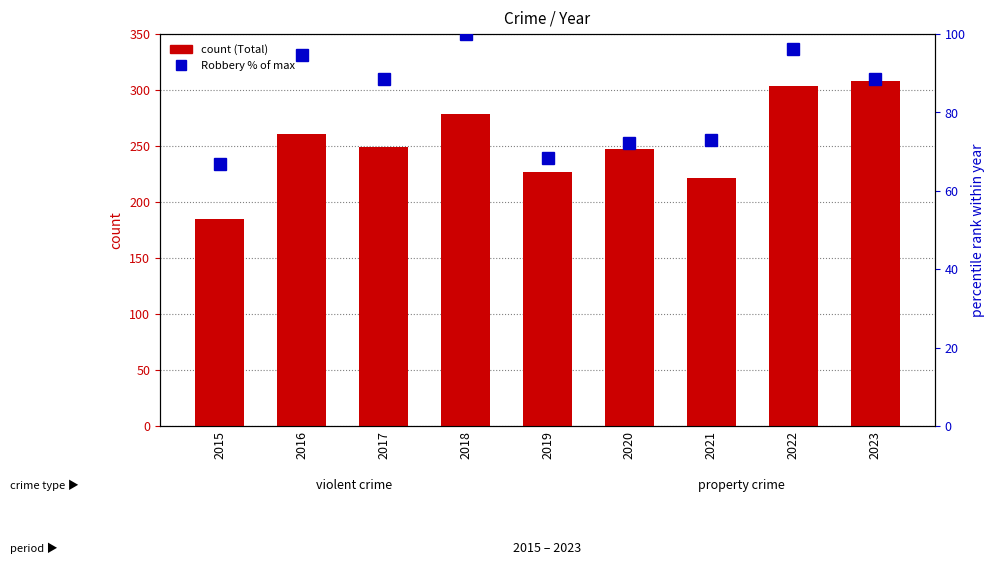

List the series in order of their peak value, lowest first.

Robbery (% of max), Total